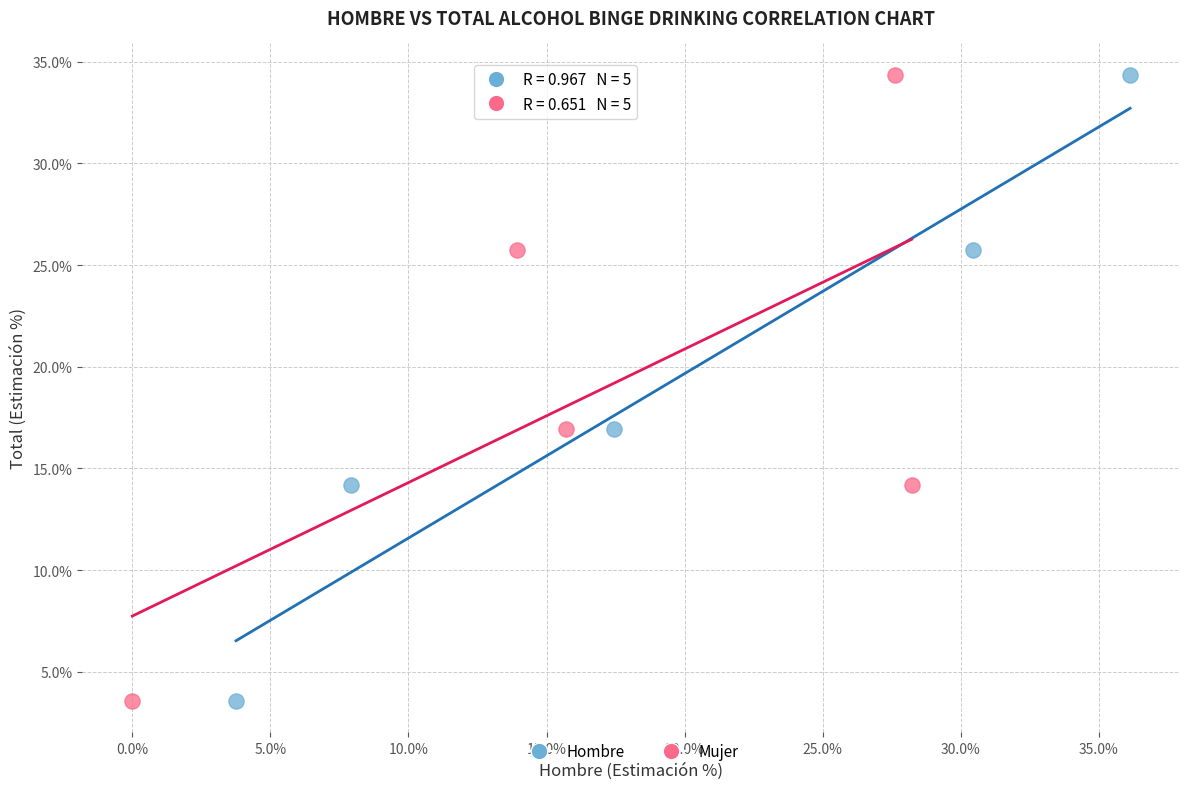

What are all the series names shown in the legend?

Hombre, Mujer